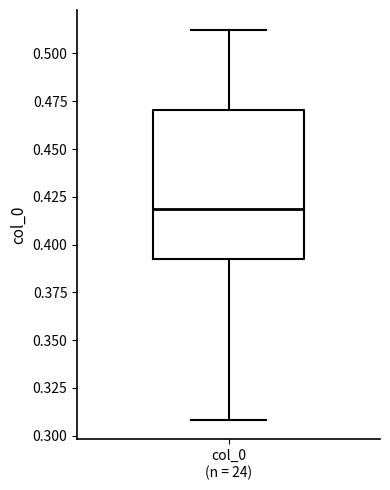

Transcribe this box plot: give where the median line is, the range the box spans, and where the two whiskers end, as read against the y-axis. The values are not printed on the chart, so give them approximately, as read against the axis.

median 0.420, box 0.395 to 0.470, whiskers 0.310 to 0.515